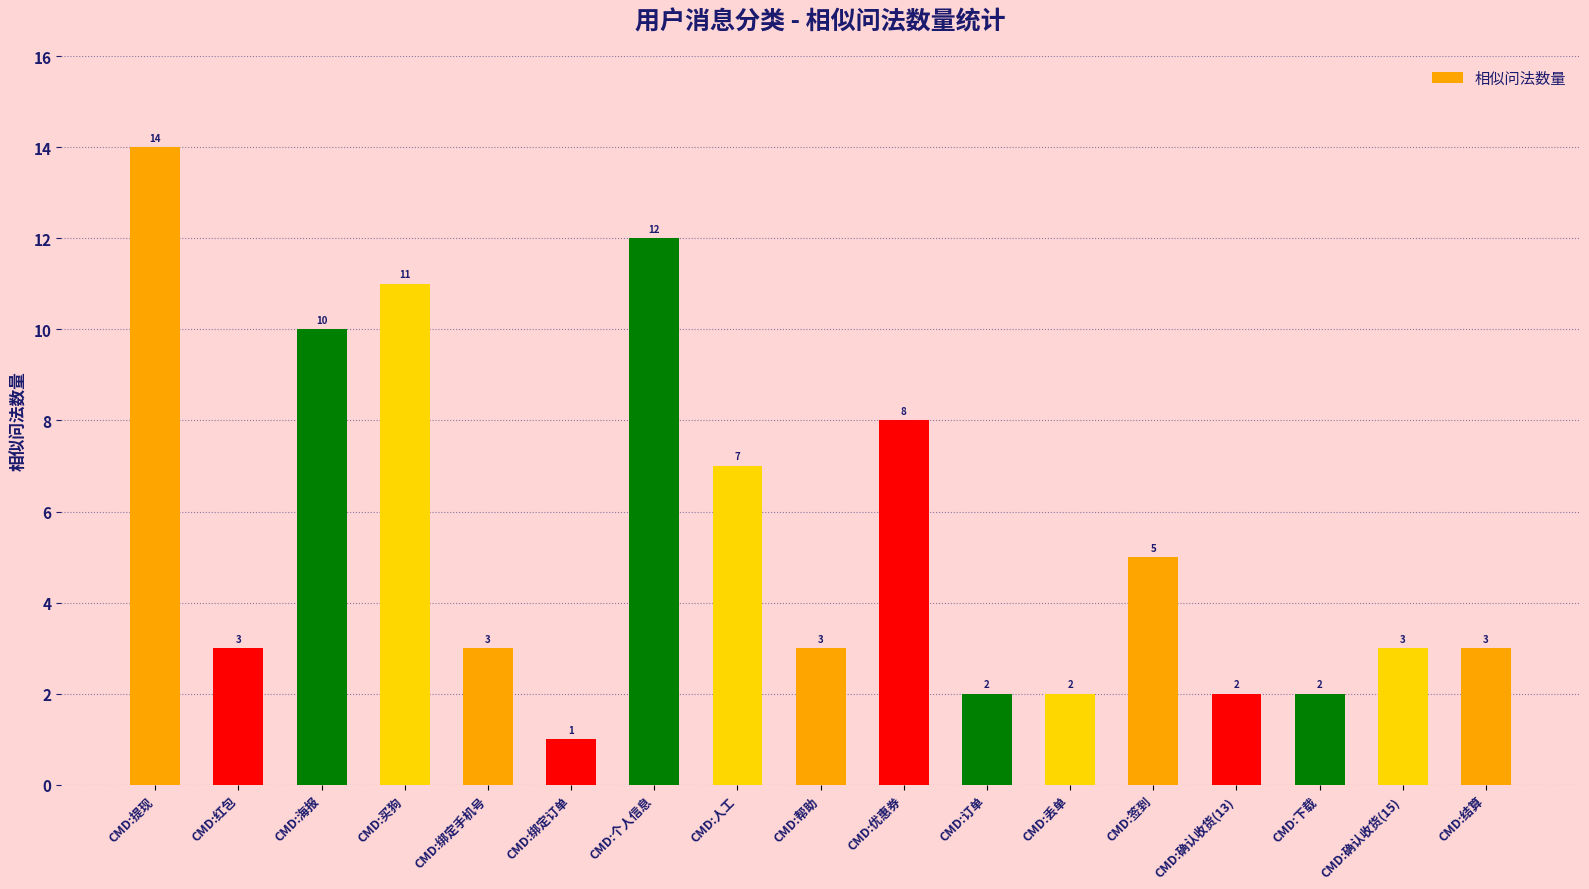

What is the smallest value displayed?

1